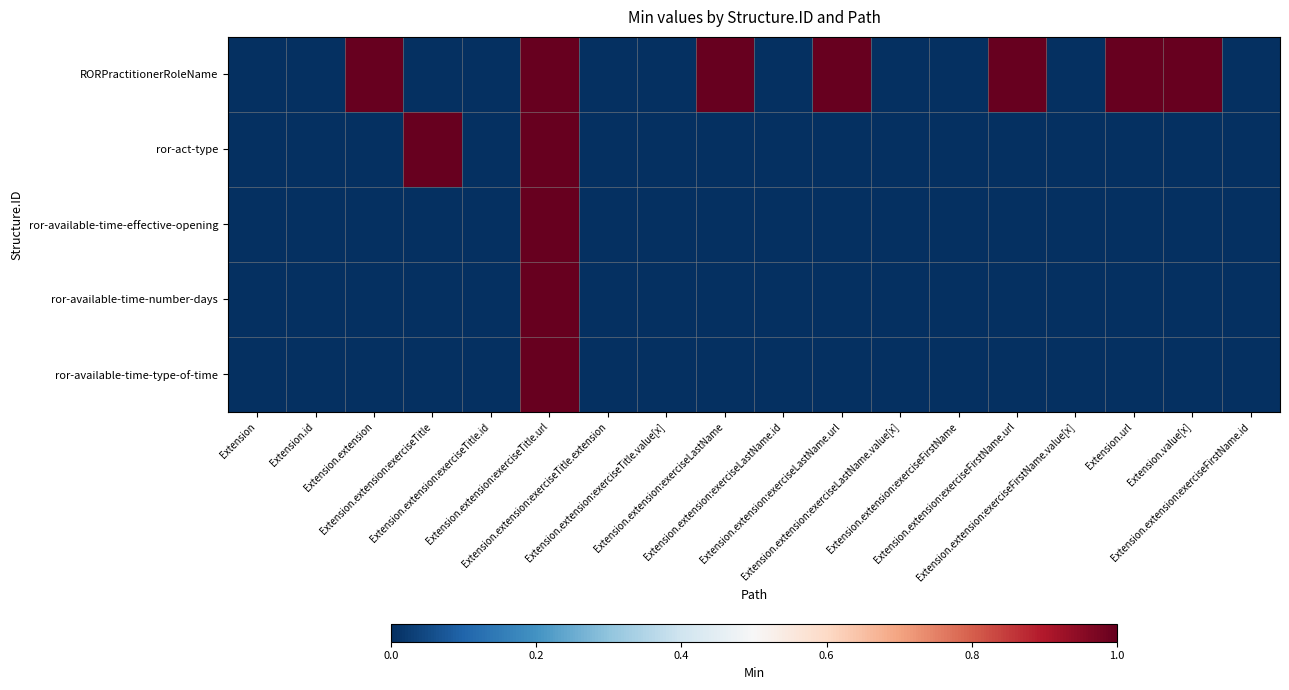

Which series has the largest total across all categories?

RORPractitionerRoleName